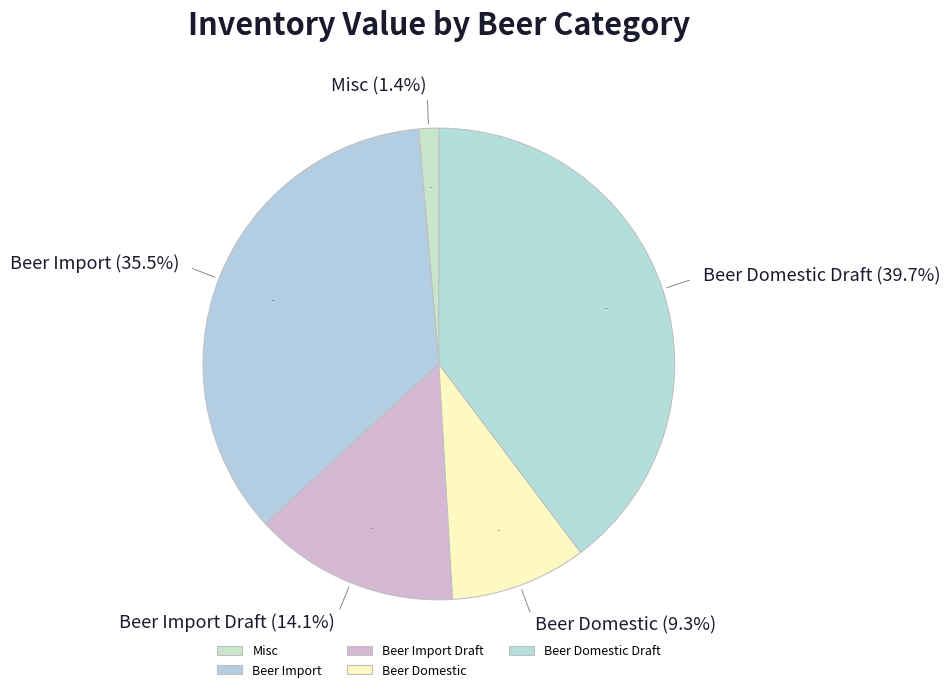

Rank the categories by value from highest to lowest.

Beer Domestic Draft, Beer Import, Beer Import Draft, Beer Domestic, Misc